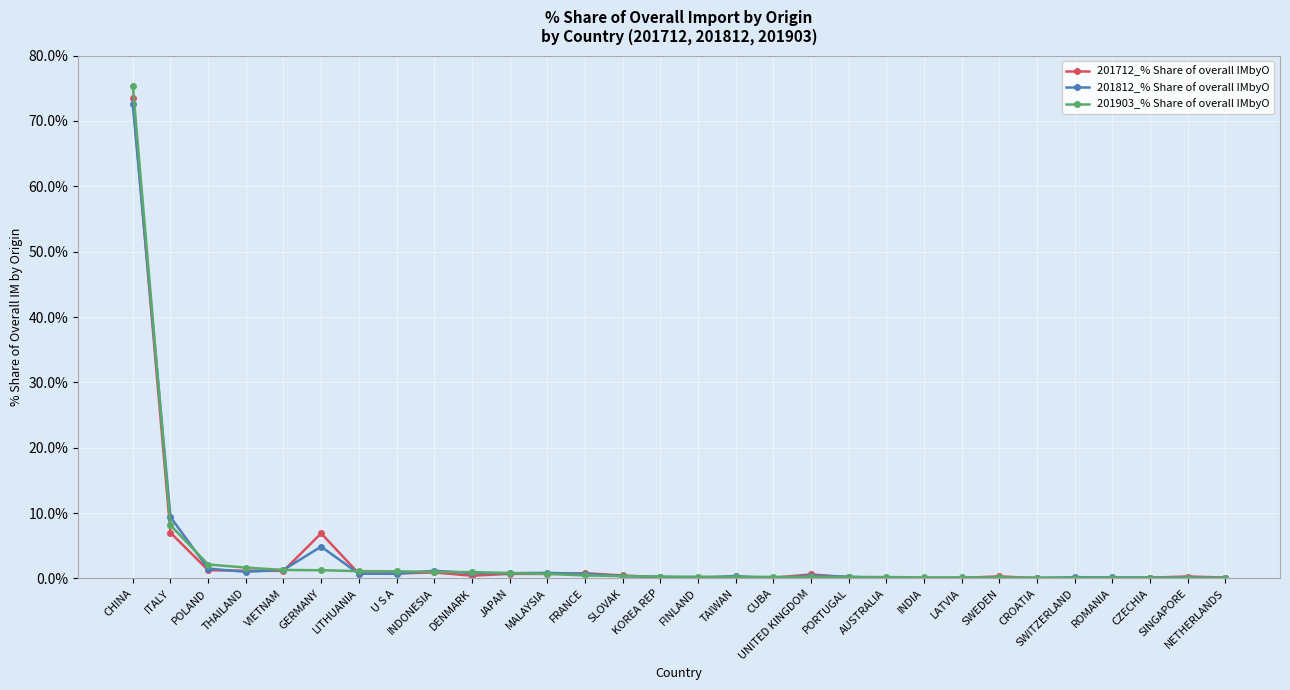

How many data points does each series have?

30